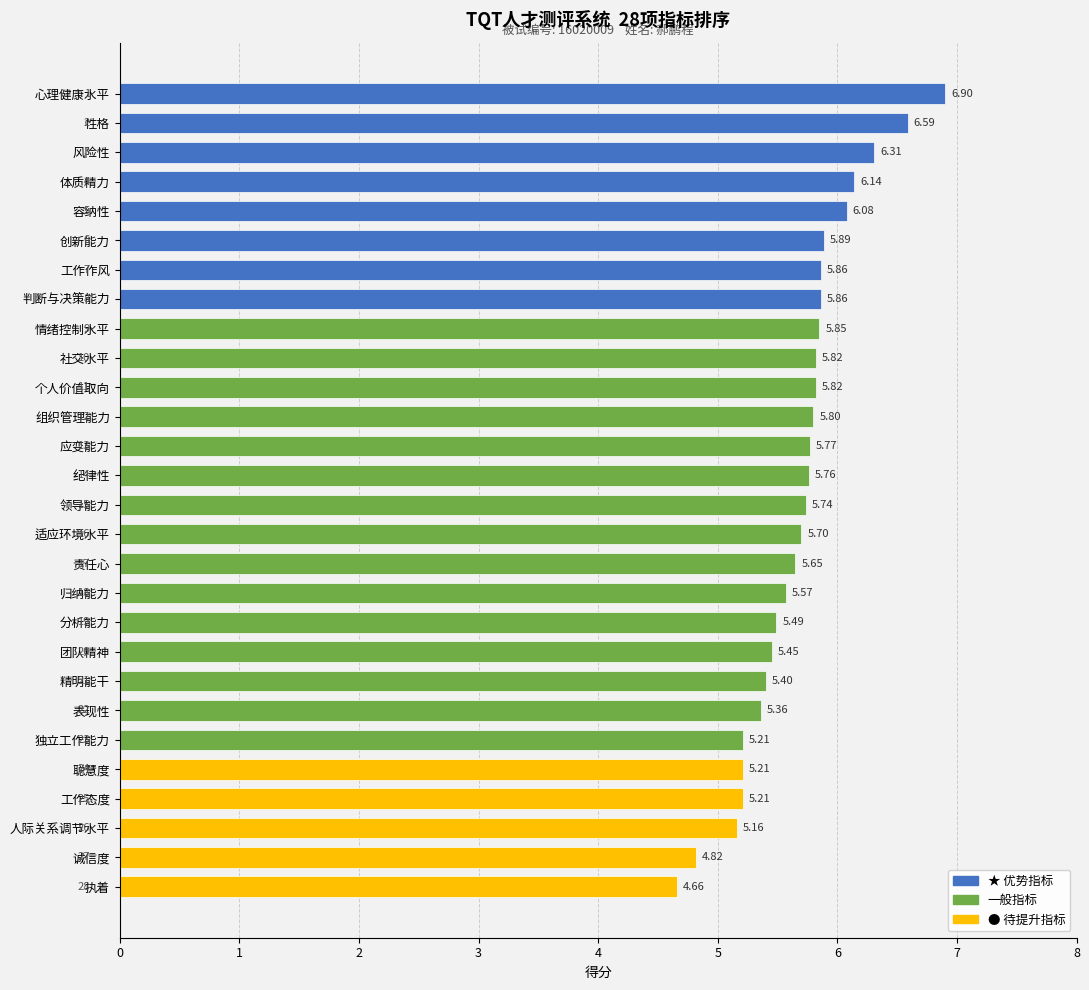

What is the average value?

5.7